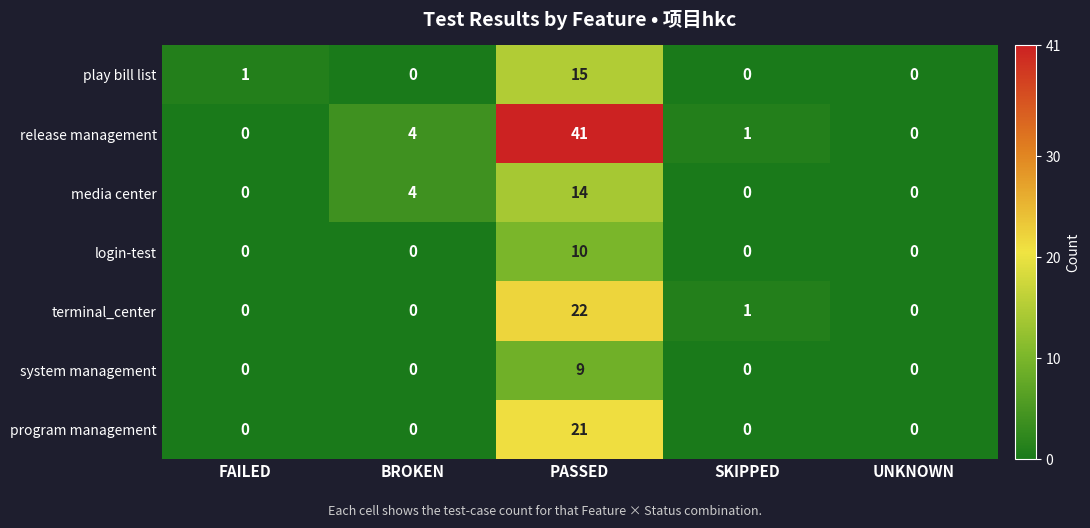

At which category is the sum across all series the highest?

PASSED